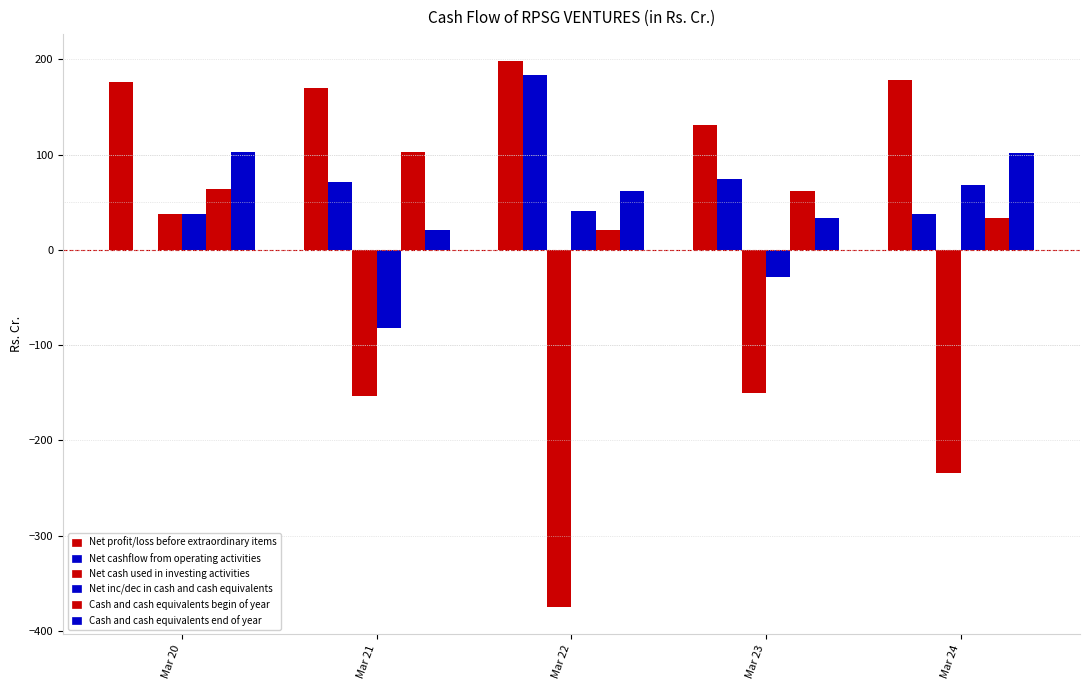

How many data points does each series have?

5